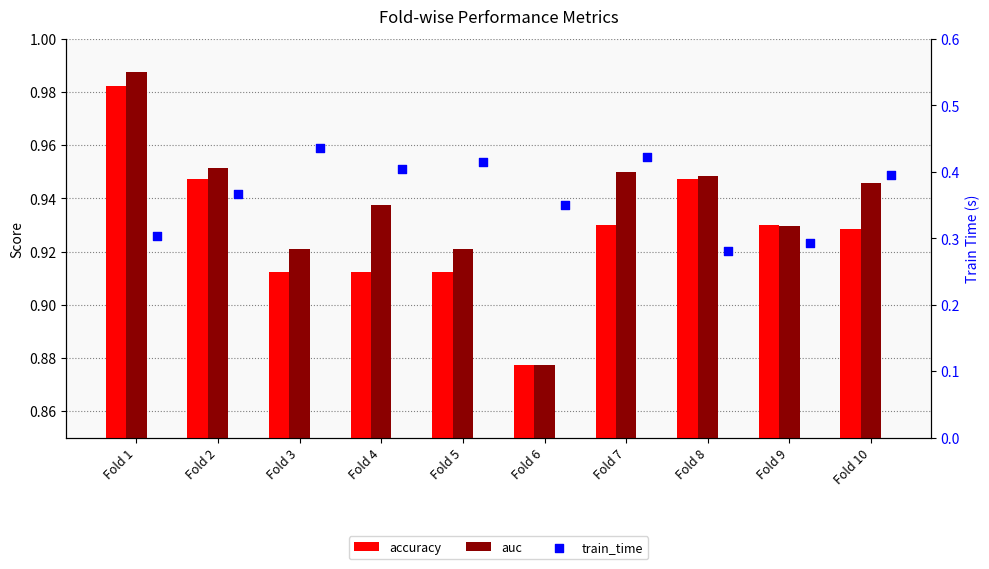

Which series contains the lowest Y value?

train_time